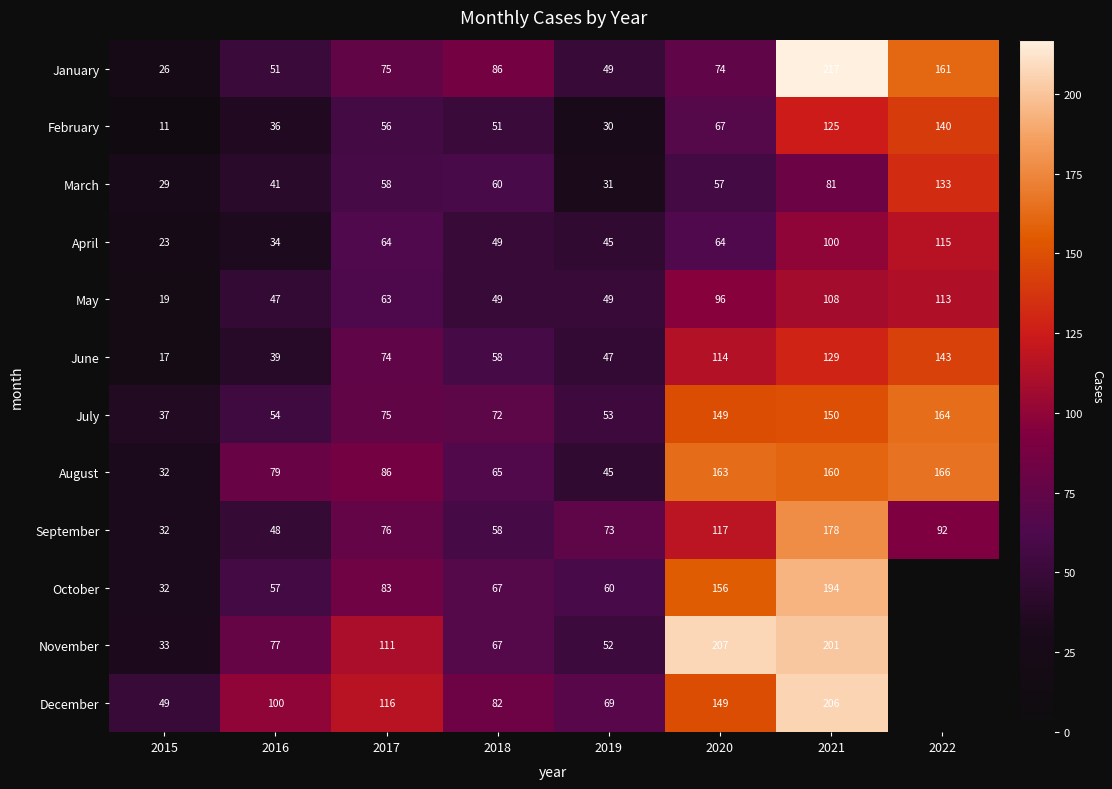

What is the approximate value of April at 2020?

64